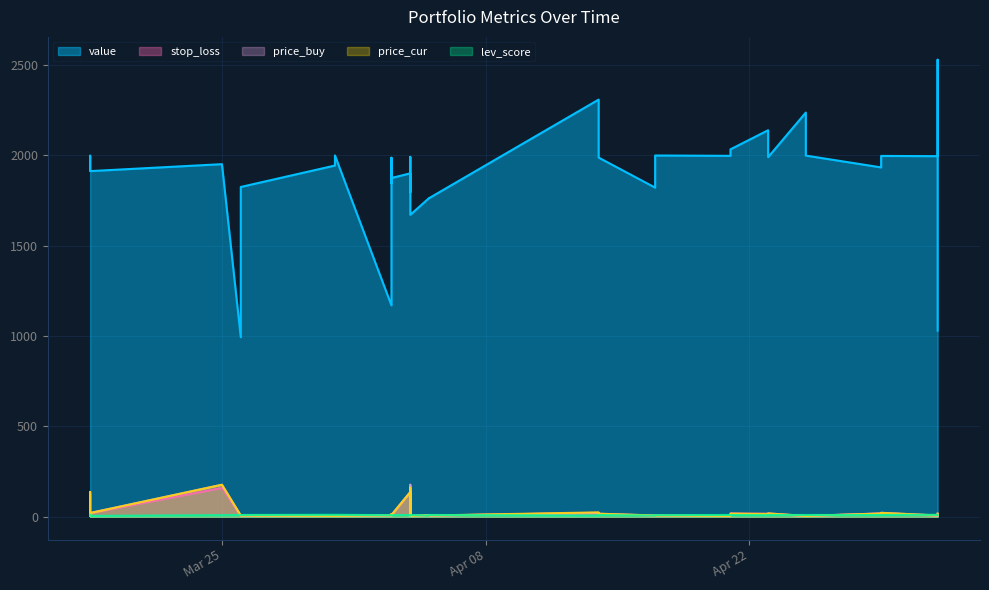

Which series has the largest range (max minus min)?

value